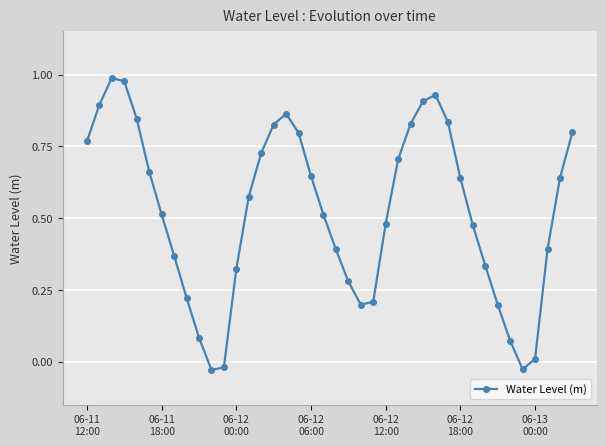

What is the sum of all values?

20.8